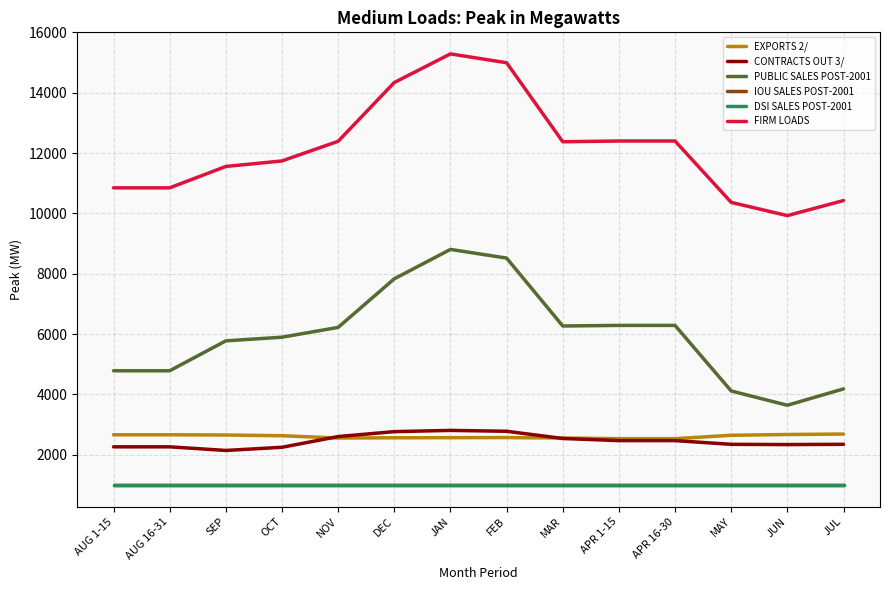

The EXPORTS 2/ series shows 2561 at DEC. True or false?

True